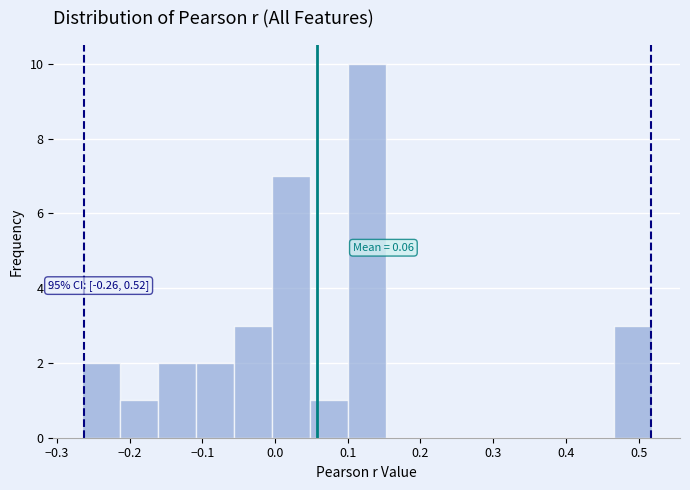

Which range on the x-axis has the tallest bar?

0.10 to 0.15